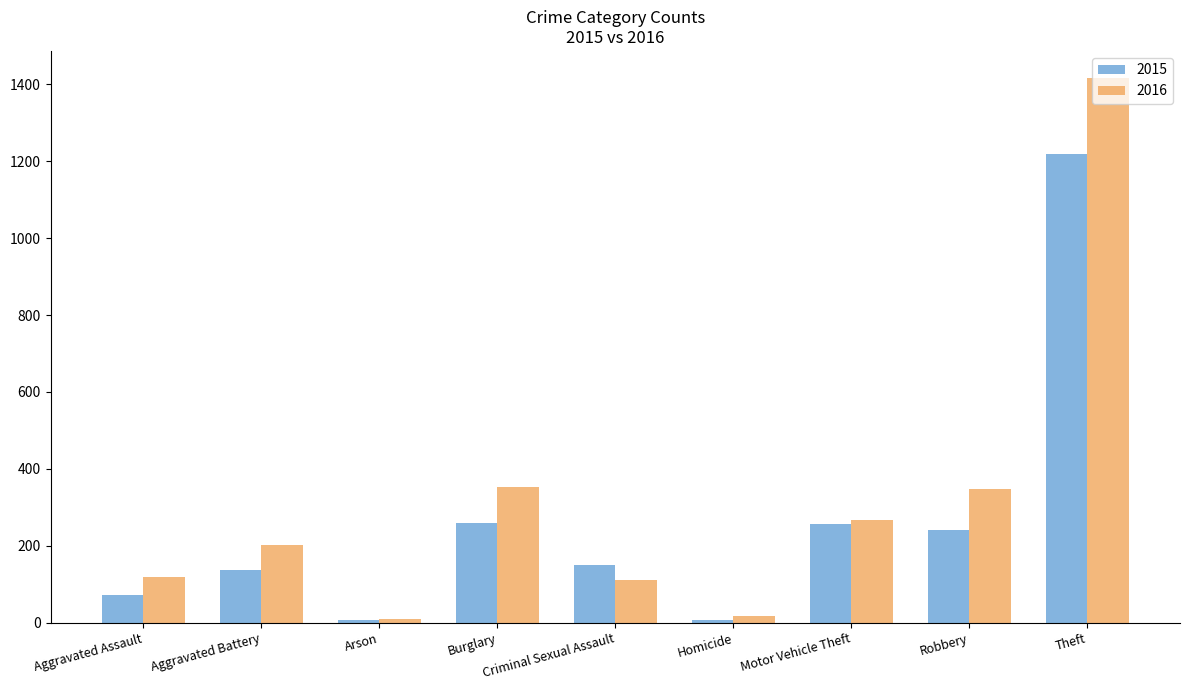

At which label is 2016 closest to 713?

Burglary